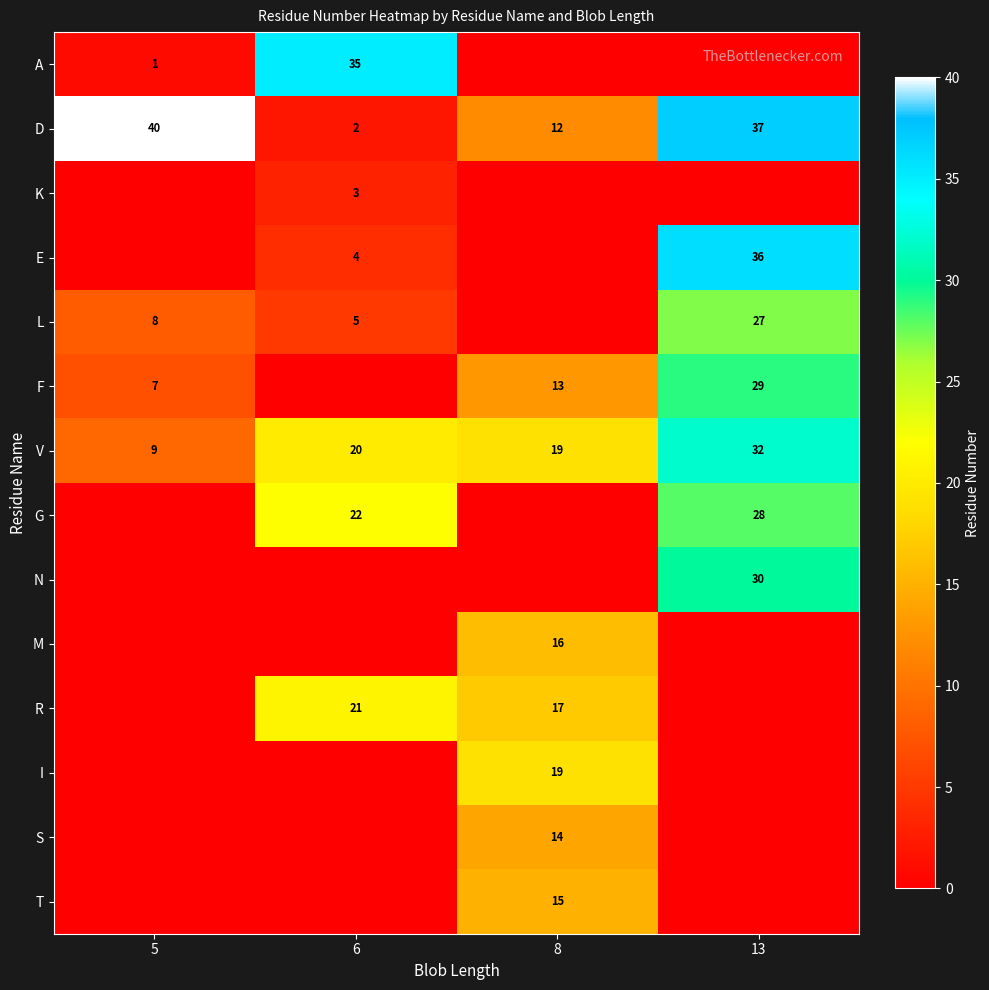

What is the average value of the D series?

23